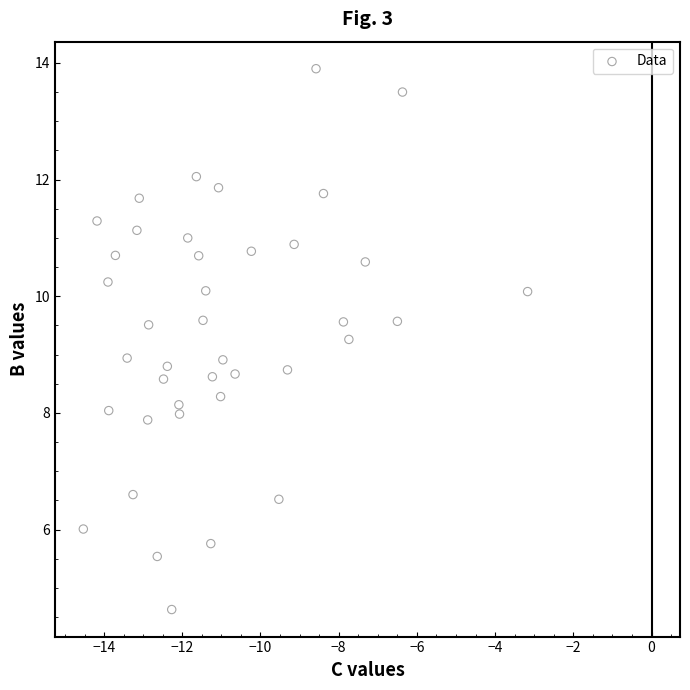

What is the range of X values (max minus min)?

11.4